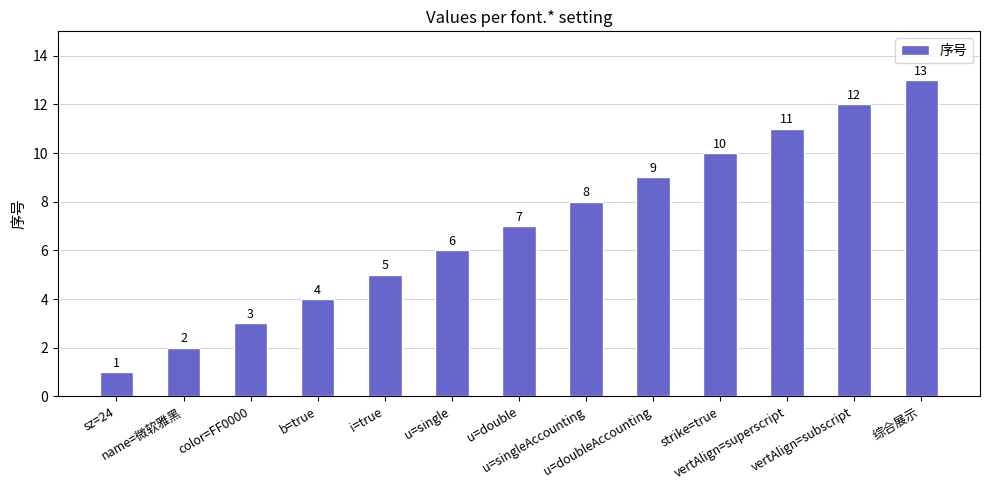

List the labels in order of value, largest first.

综合展示, vertAlign=subscript, vertAlign=superscript, strike=true, u=doubleAccounting, u=singleAccounting, u=double, u=single, i=true, b=true, color=FF0000, name=微软雅黑, sz=24